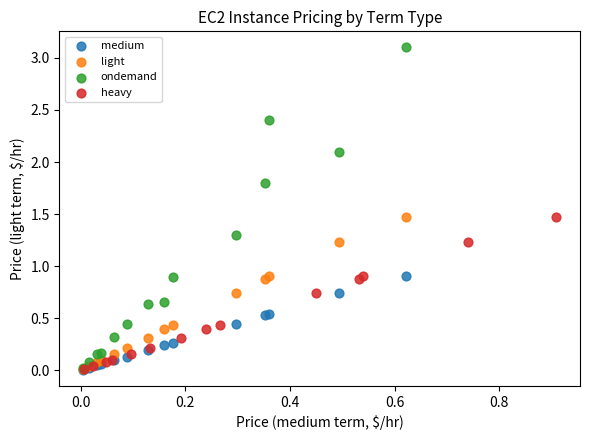

Which series has the largest Y range (max minus min)?

ondemand